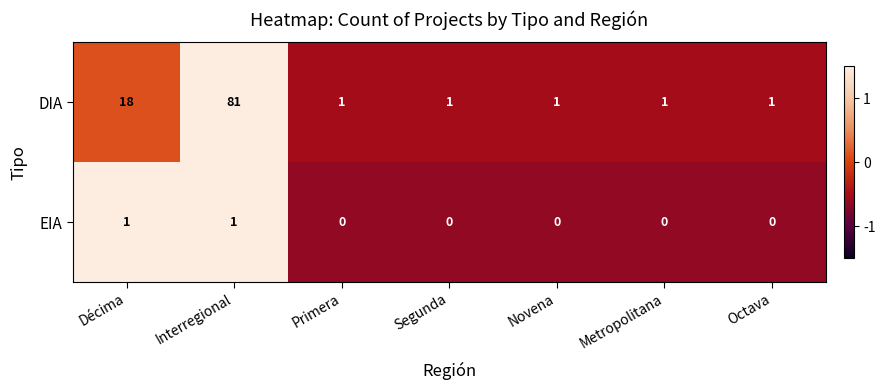

Which label corresponds to the largest value in the chart?

Interregional